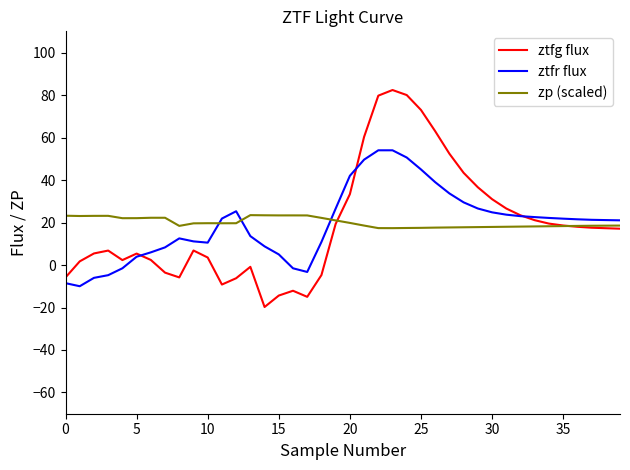

What is the minimum value for zp (scaled)?

17.4